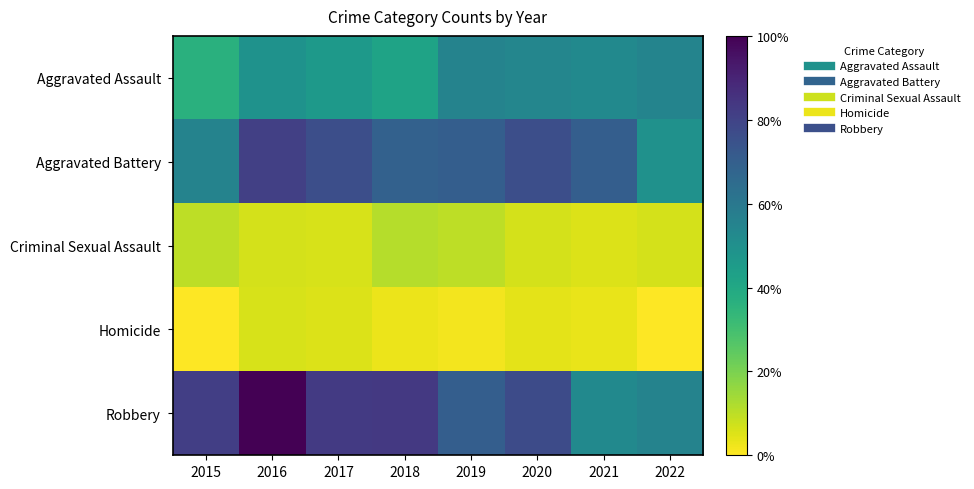

How many series are shown in this chart?

5